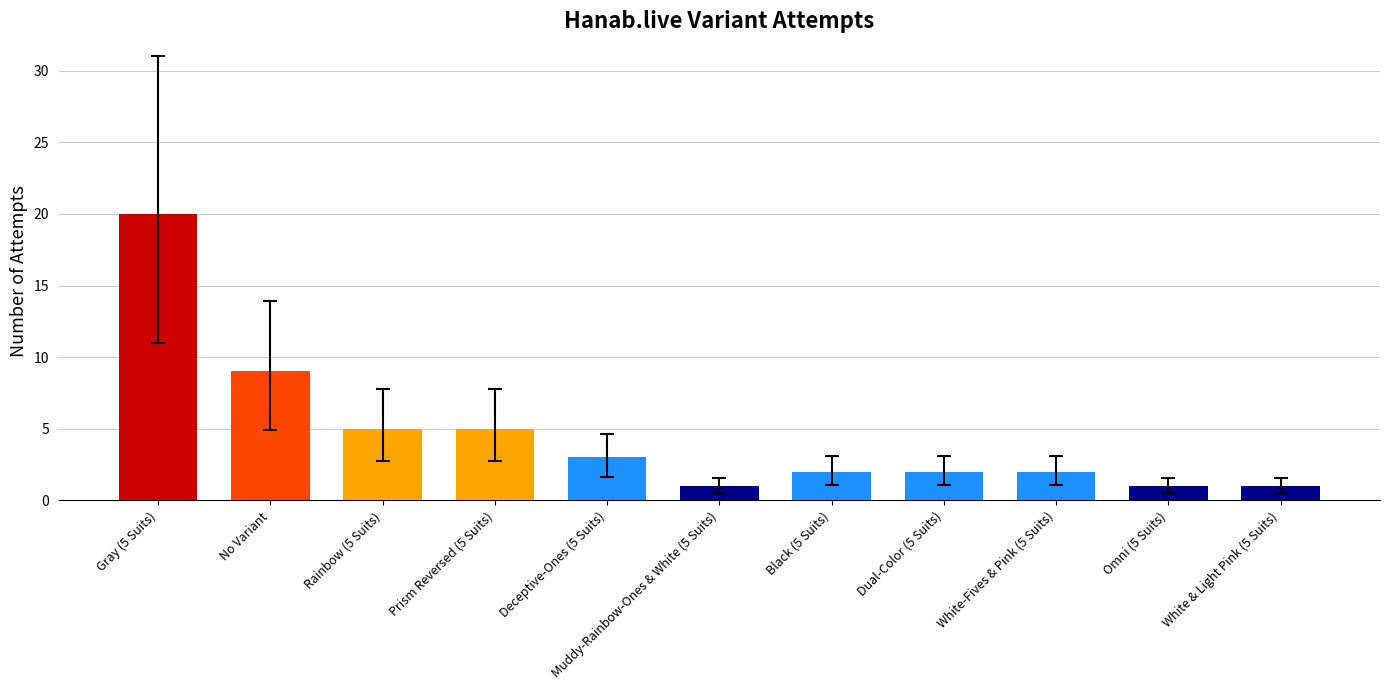

How many data points does each series have?

11